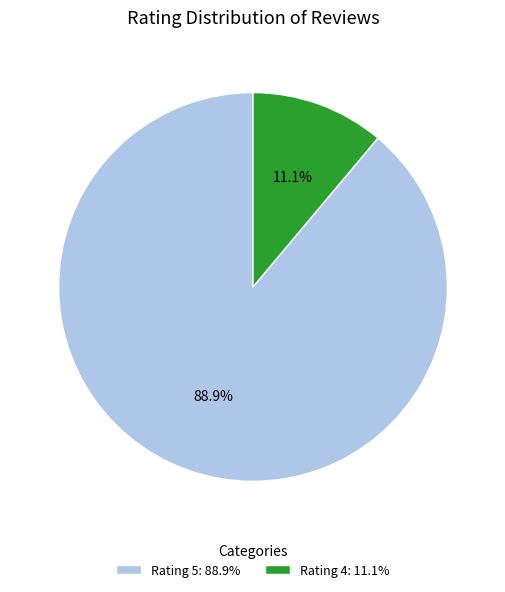

To the nearest percent, what is the difference between the largest and smallest slice percentages?

78%